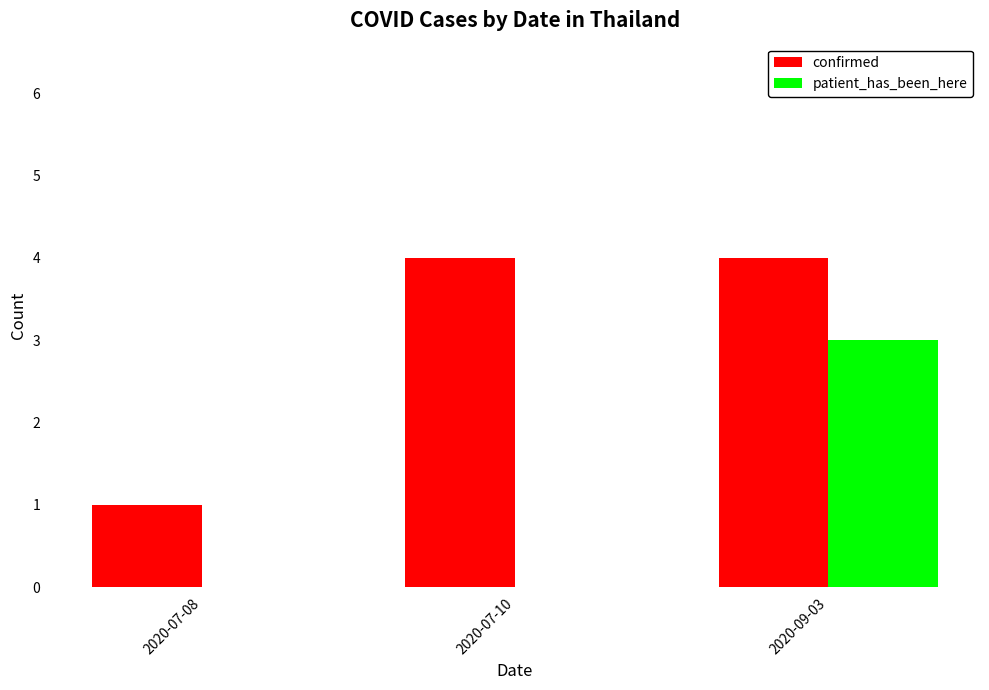

What is the average value of the confirmed series?

3